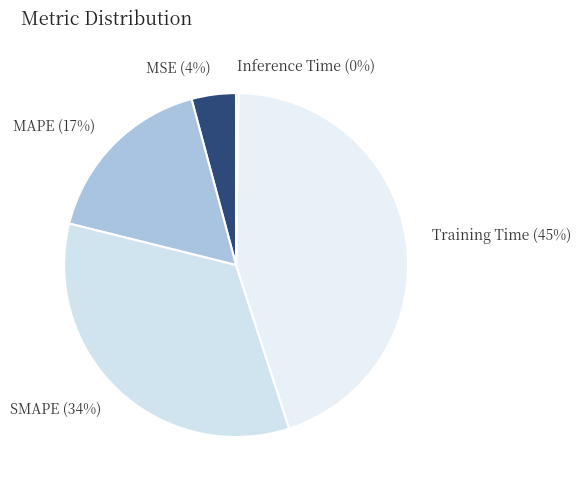

To the nearest percent, what percentage of the pie is Training Time?

45%